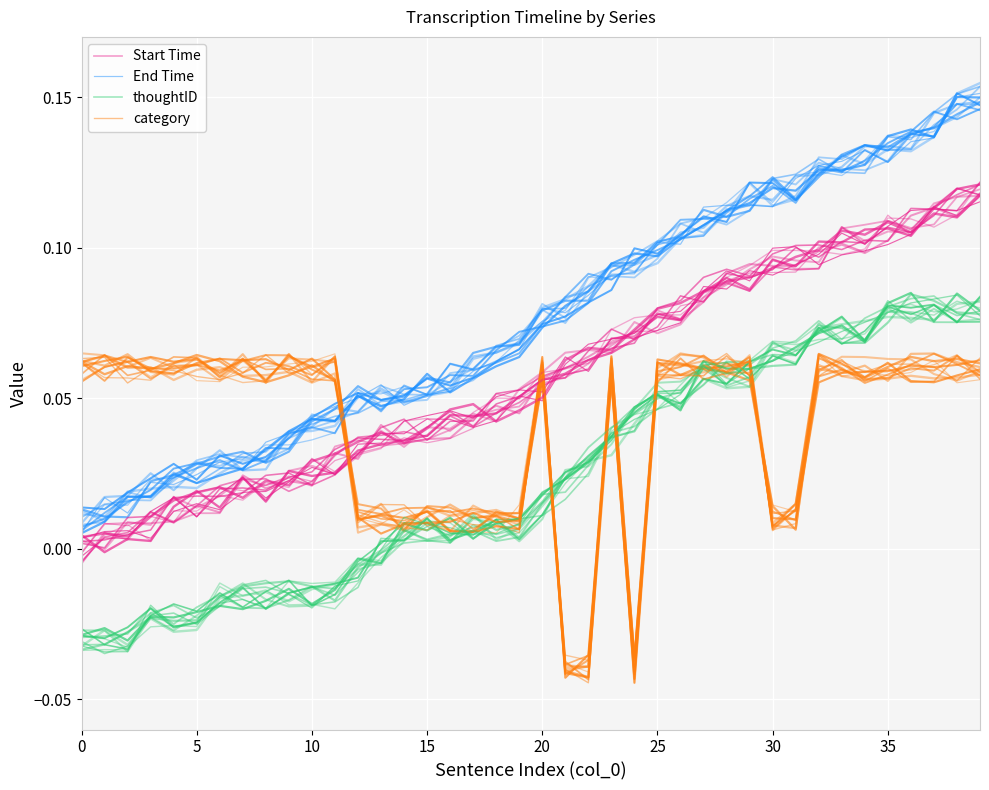

The End Time series shows 0.1 at 24. True or false?

True